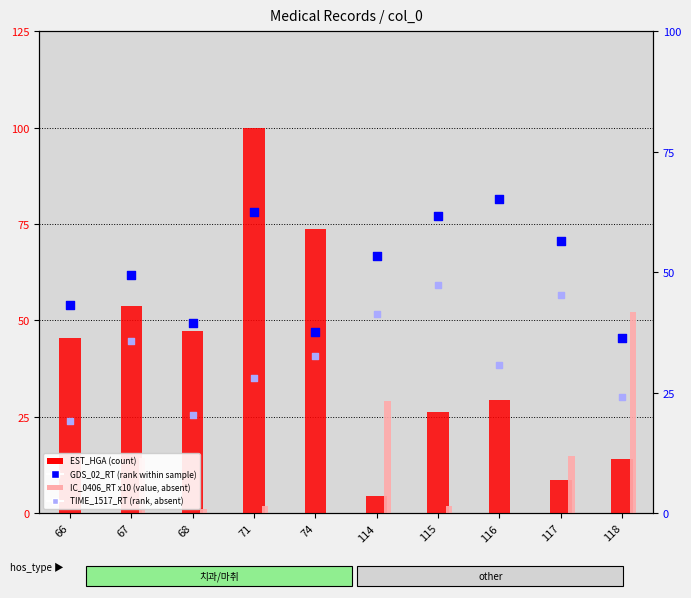

At how many categories does at least one series exceed 86?

1